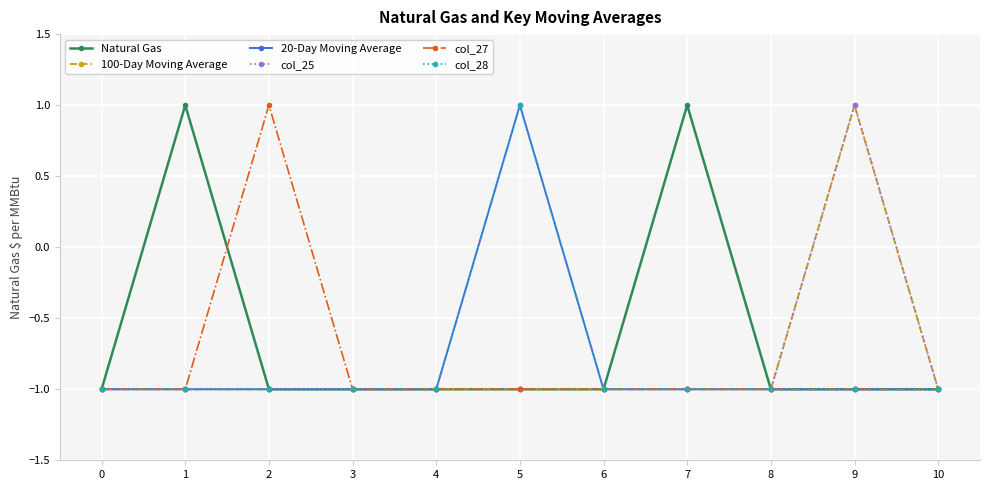

Read the 20-Day Moving Average value at 2.

-1